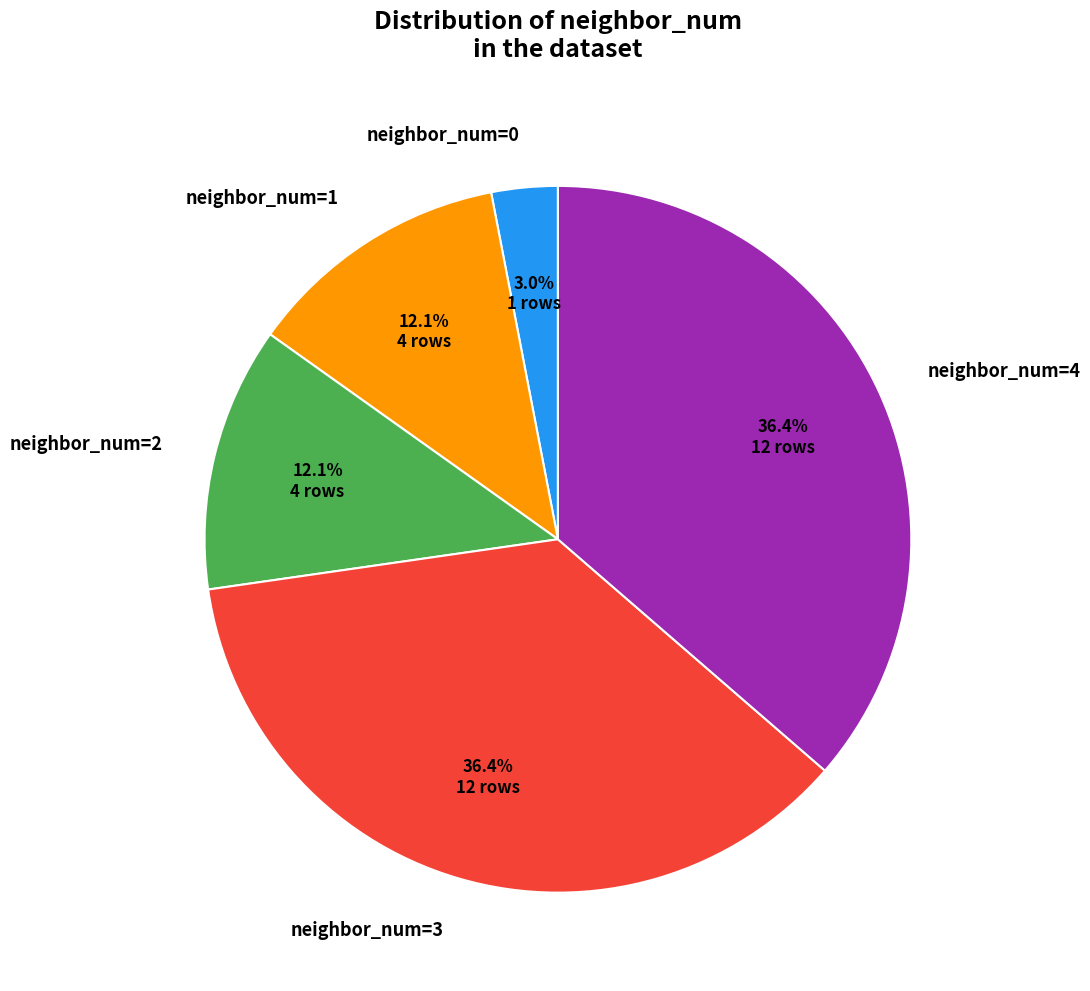

Does neighbor_num=3 represent more than half of the total?

No